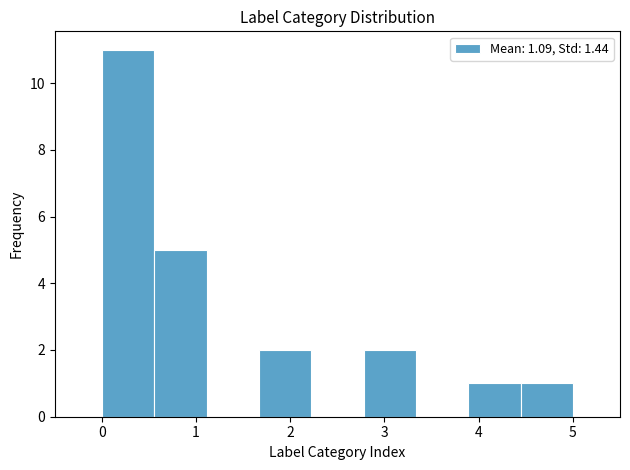

Reading left to right, list every bar in this chart as the range it spans on the x-axis followed by its height. Neither the bar edges nor the heights are printed on the chart, so give them approximately, as read against the axes.

0.0 to 0.6: 11
0.6 to 1.1: 5
1.1 to 1.7: 0
1.7 to 2.2: 2
2.2 to 2.8: 0
2.8 to 3.3: 2
3.3 to 3.9: 0
3.9 to 4.4: 1
4.4 to 5.0: 1